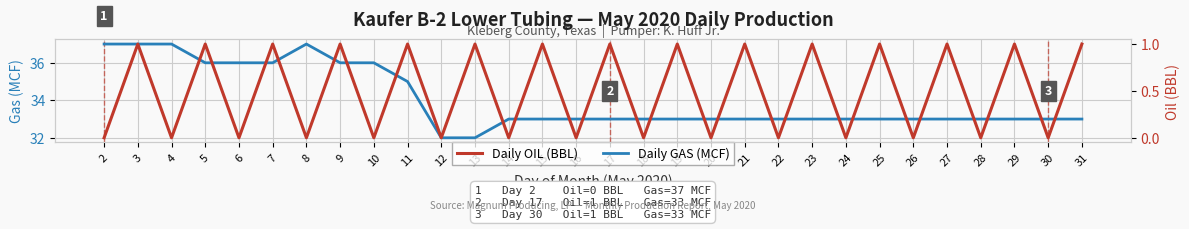

Which has a higher value, 7 or 11?

7